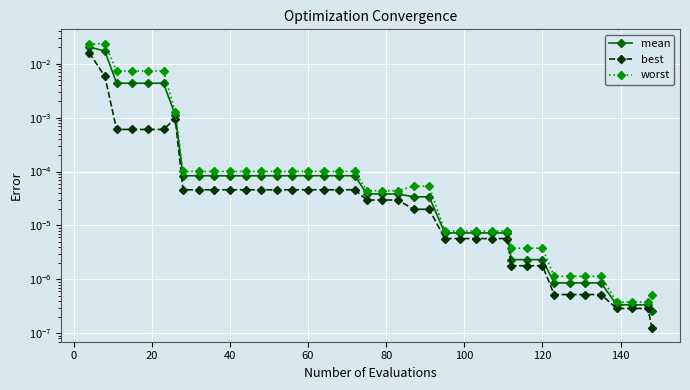

True or false: best and mean intersect in this chart.

False